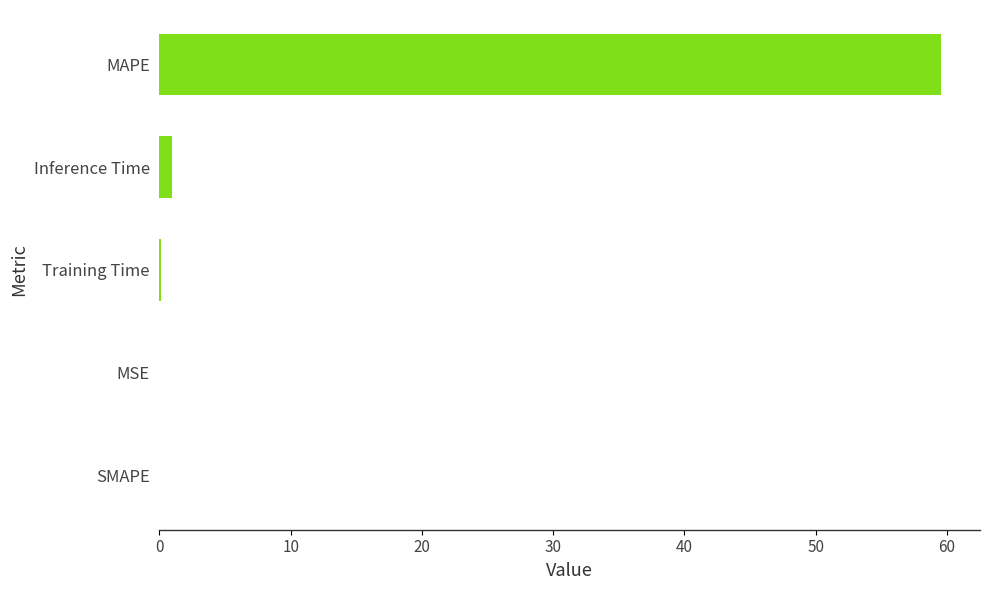

What is the greatest value displayed?

59.5